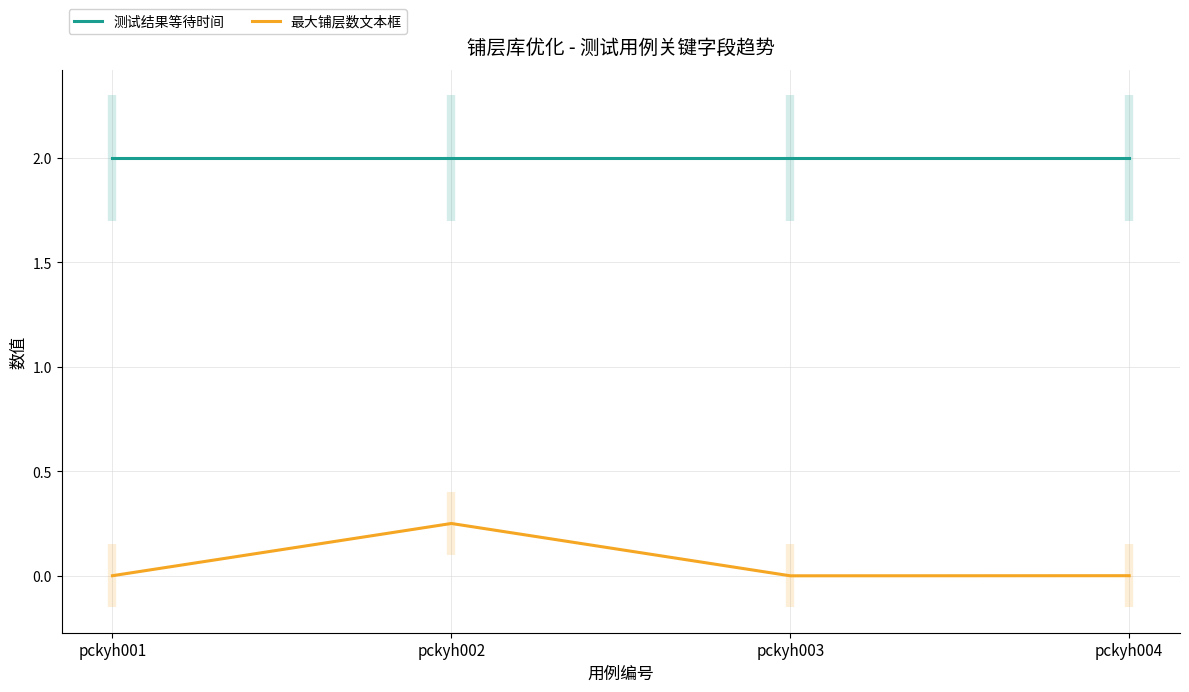

True or false: 测试结果等待时间 and 最大铺层数文本框 intersect in this chart.

False